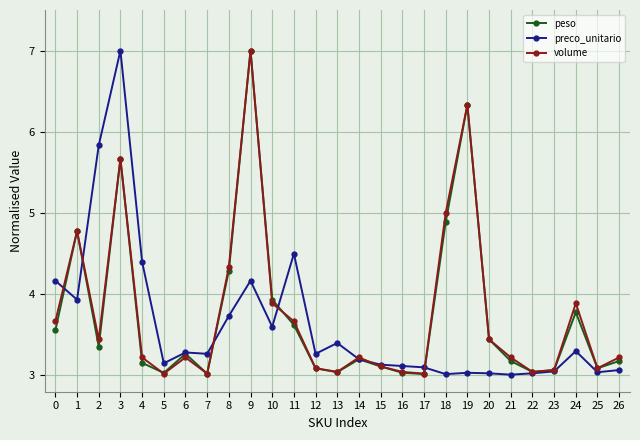

What is the maximum value shown in the chart?

7.0